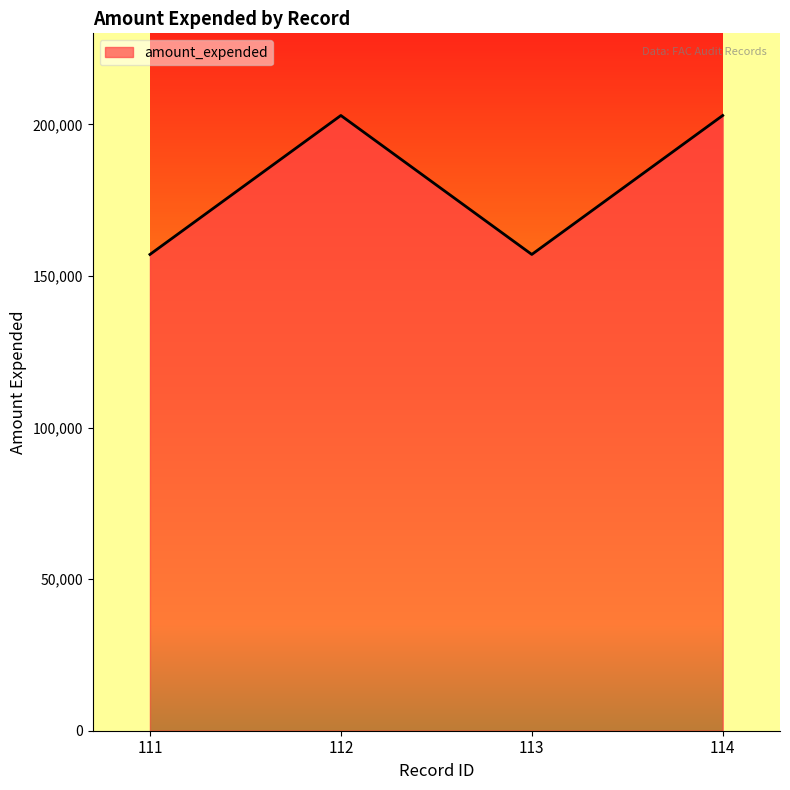

The chart shows a value of 94097 at 111. True or false?

False